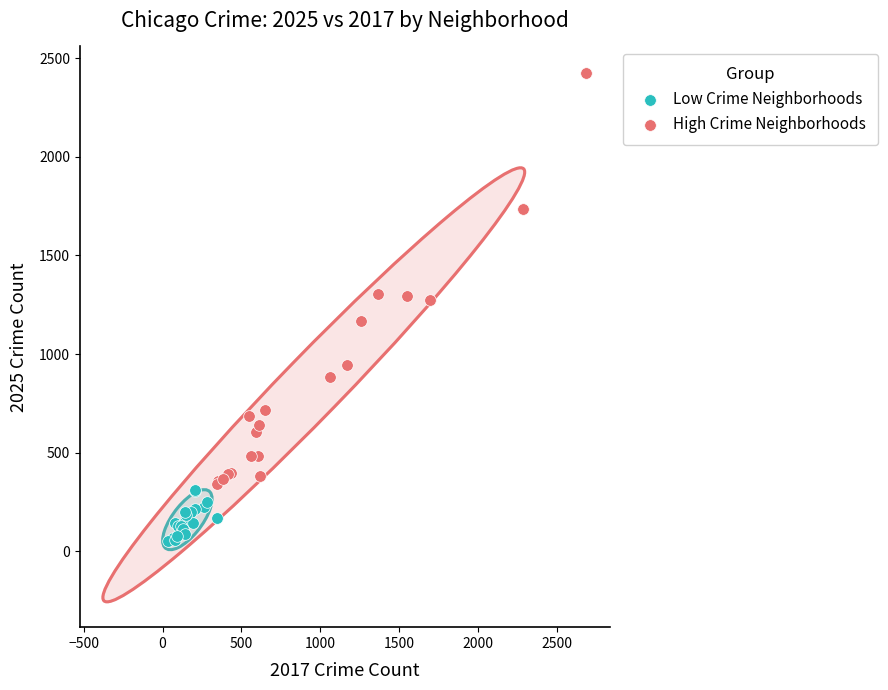

Which series reaches the minimum Y coordinate?

Low Crime Neighborhoods